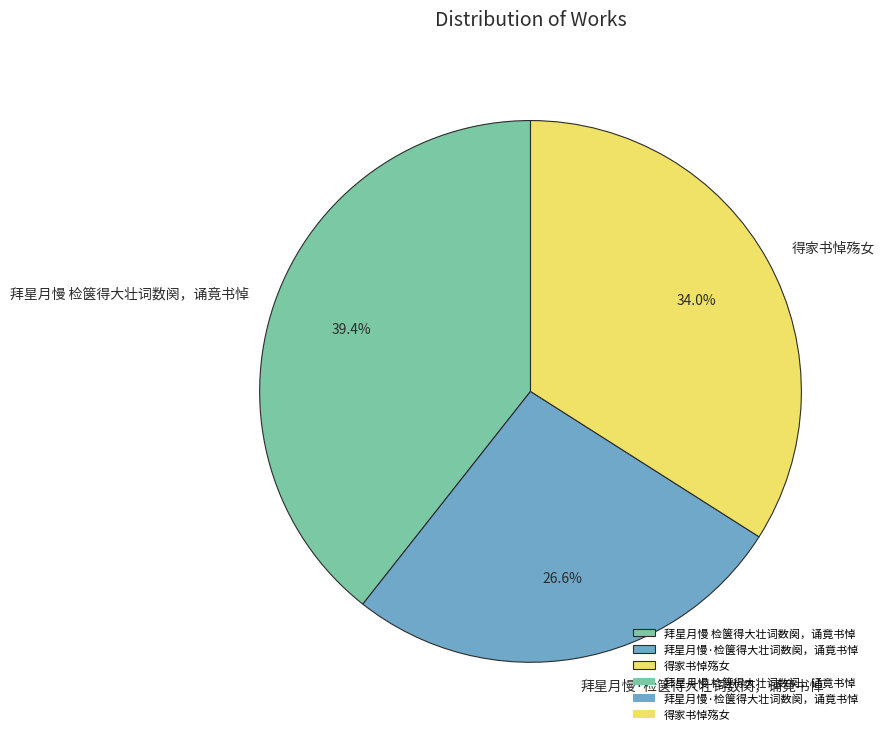

To the nearest percent, what is the difference between the largest and smallest slice percentages?

13%